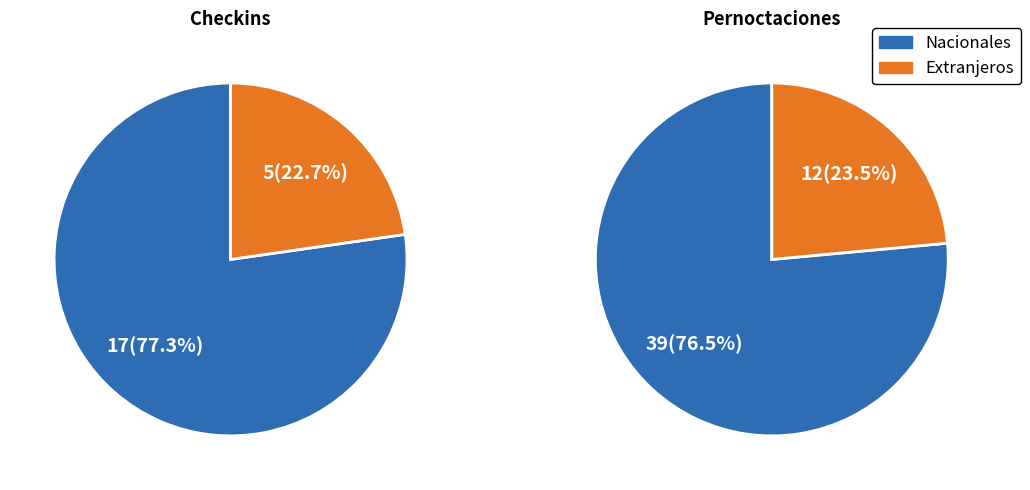

What portion of the pie excludes Extranjeros?

77.3%